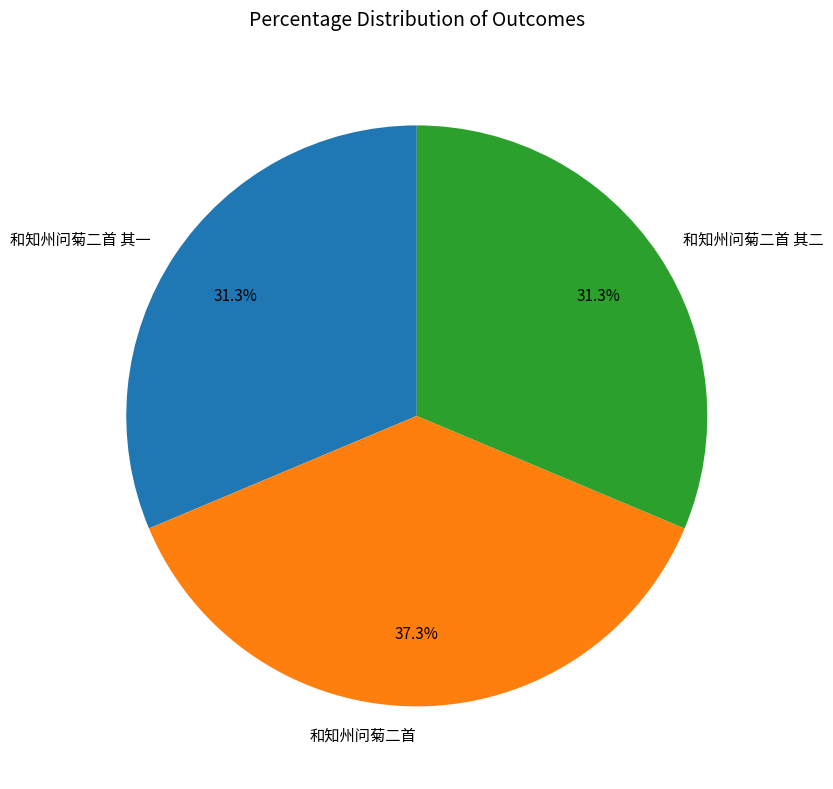

What percentage is the 和知州问菊二首 slice, to the nearest percent?

37%